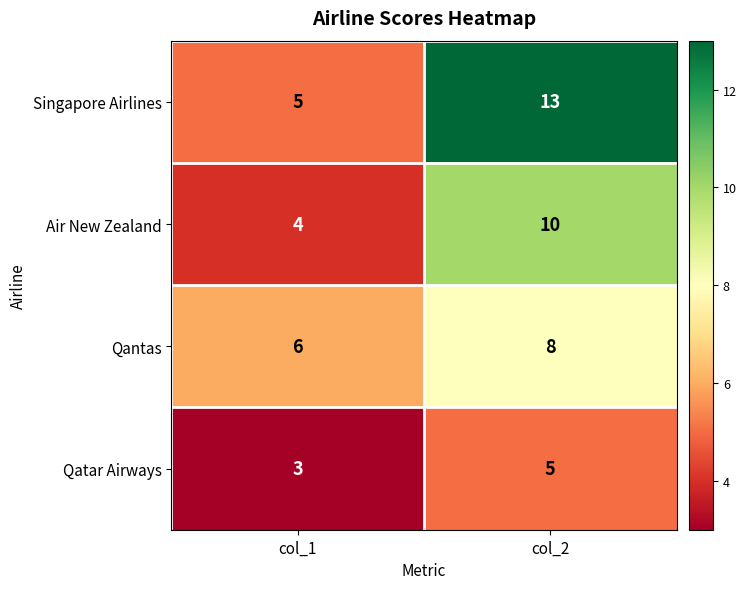

What value does the Qantas series have at col_1?

6